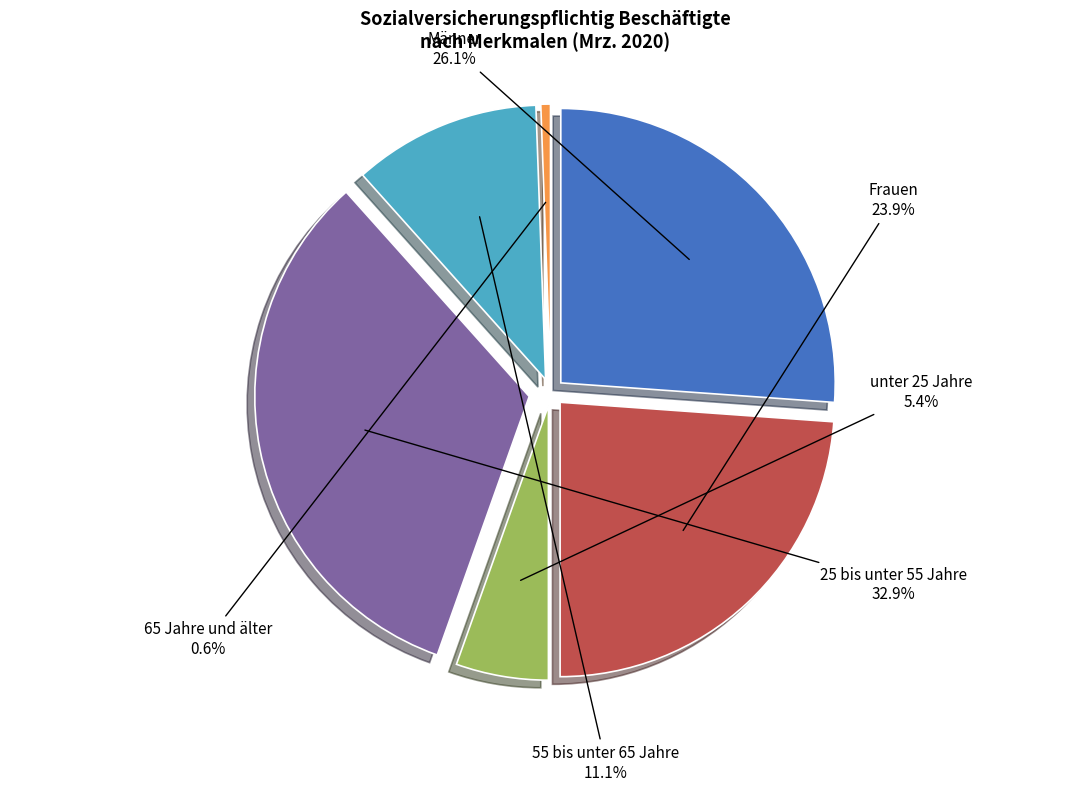

Rank the categories by value from highest to lowest.

25 bis unter 55 Jahre, Männer, Frauen, 55 bis unter 65 Jahre, unter 25 Jahre, 65 Jahre und älter